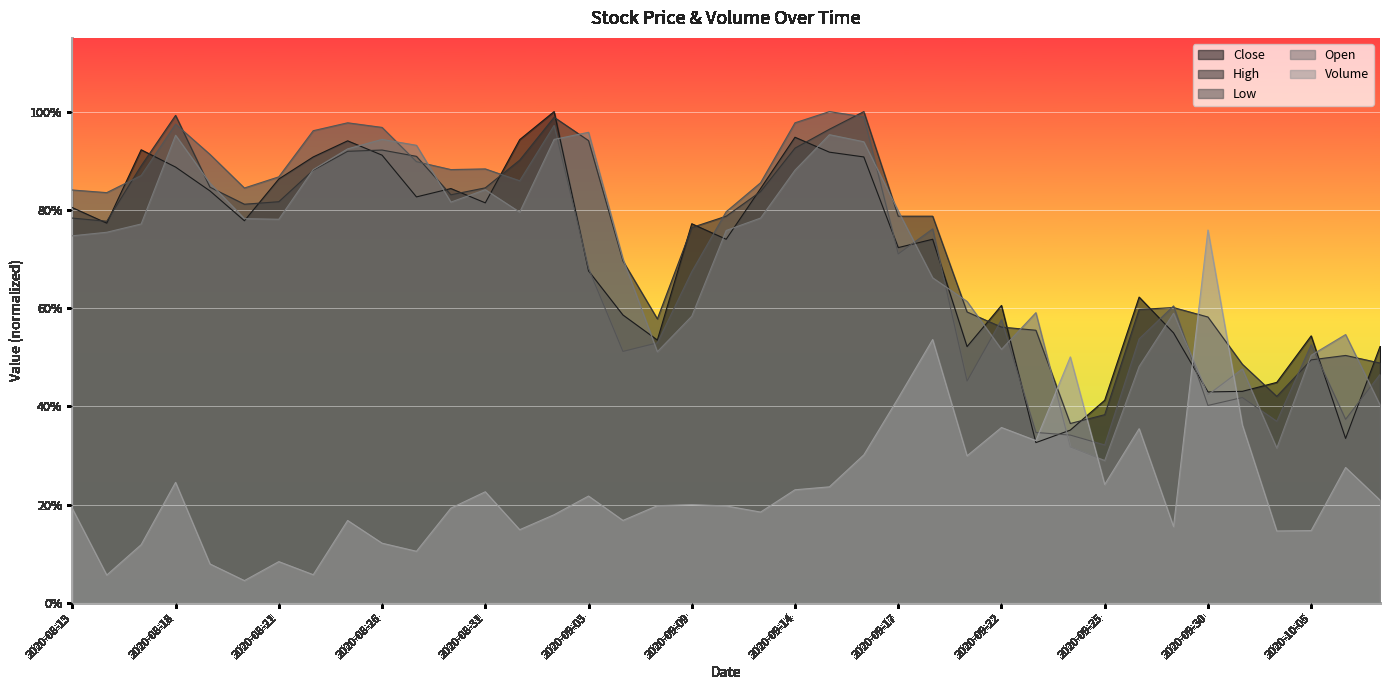

Reading left to right, list all the values displayed in this chart.

Close: 0.8	0.8	0.9	0.9	0.8	0.8	0.9	0.9	0.9	0.9	0.8	0.8	0.8	0.9	1.0	0.7	0.6	0.5	0.8	0.7	0.8	0.9	0.9	0.9	0.7	0.7	0.5	0.6	0.3	0.4	0.4	0.6	0.5	0.4	0.4	0.4	0.5	0.3	0.5
High: 0.8	0.8	0.9	1.0	0.8	0.8	0.8	0.9	0.9	0.9	0.9	0.8	0.8	0.9	1.0	0.9	0.7	0.6	0.8	0.8	0.8	0.9	1.0	1.0	0.8	0.8	0.6	0.6	0.6	0.4	0.4	0.6	0.6	0.6	0.5	0.4	0.5	0.5	0.5
Low: 0.8	0.8	0.9	1.0	0.9	0.8	0.9	1.0	1.0	1.0	0.9	0.9	0.9	0.9	1.0	0.7	0.5	0.5	0.7	0.8	0.9	1.0	1.0	1.0	0.7	0.8	0.5	0.6	0.3	0.3	0.3	0.5	0.6	0.4	0.4	0.4	0.5	0.4	0.5
Open: 0.7	0.8	0.8	1.0	0.9	0.8	0.8	0.9	0.9	0.9	0.9	0.8	0.8	0.8	0.9	1.0	0.7	0.5	0.6	0.8	0.8	0.9	1.0	0.9	0.8	0.7	0.6	0.5	0.6	0.3	0.3	0.5	0.6	0.4	0.5	0.3	0.5	0.5	0.4
Volume: 0.2	0.1	0.1	0.2	0.1	0.0	0.1	0.1	0.2	0.1	0.1	0.2	0.2	0.1	0.2	0.2	0.2	0.2	0.2	0.2	0.2	0.2	0.2	0.3	0.4	0.5	0.3	0.4	0.3	0.5	0.2	0.4	0.2	0.8	0.4	0.1	0.1	0.3	0.2